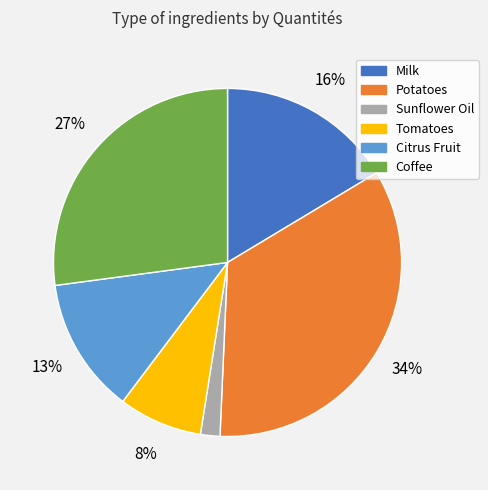

Is it true that Sunflower Oil is 2% of the pie?

True